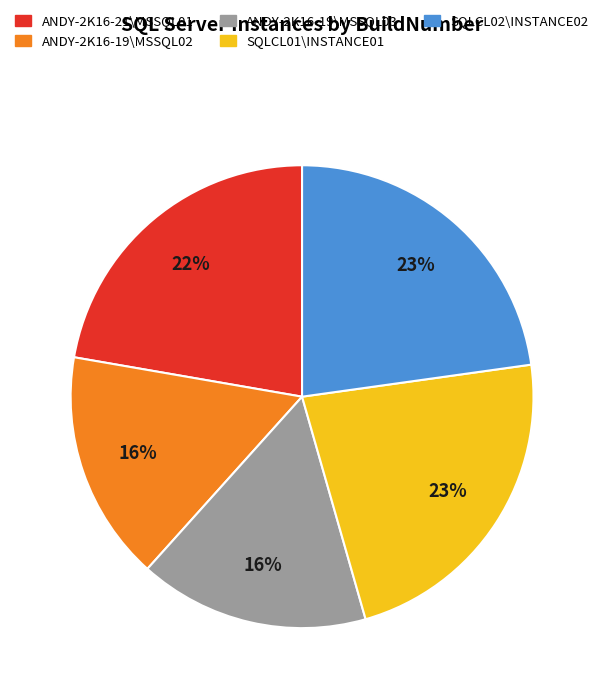

What percentage is the SQLCL02\INSTANCE02 slice, to the nearest percent?

23%